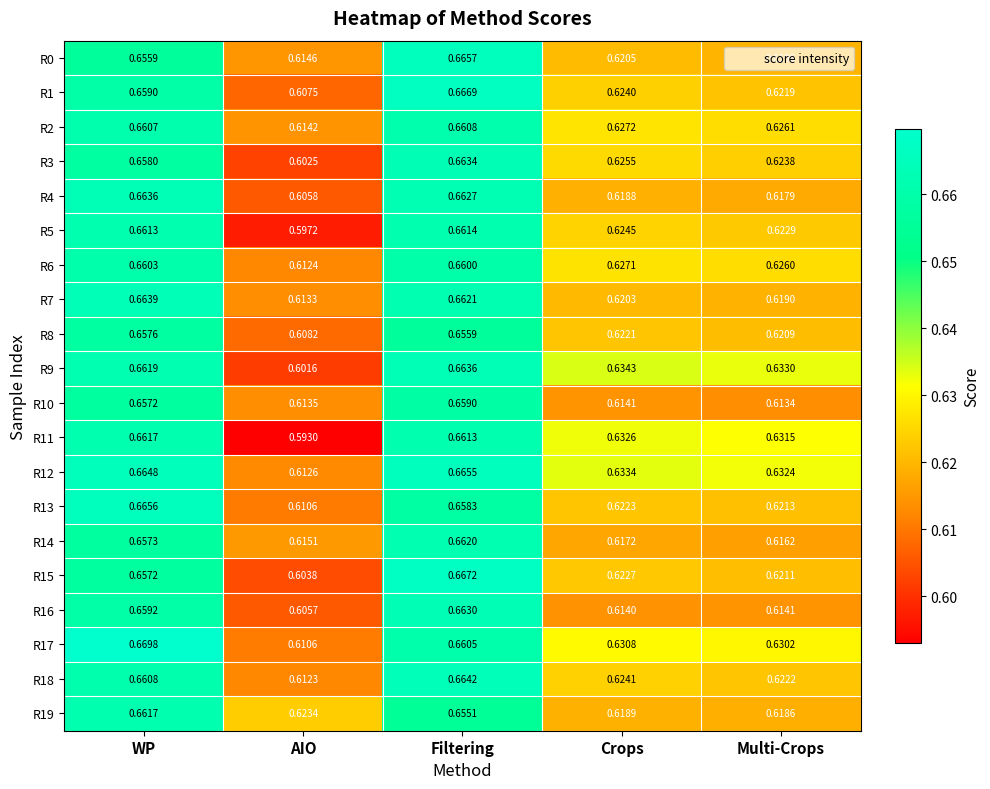

At which label does R16 reach its peak?

Filtering